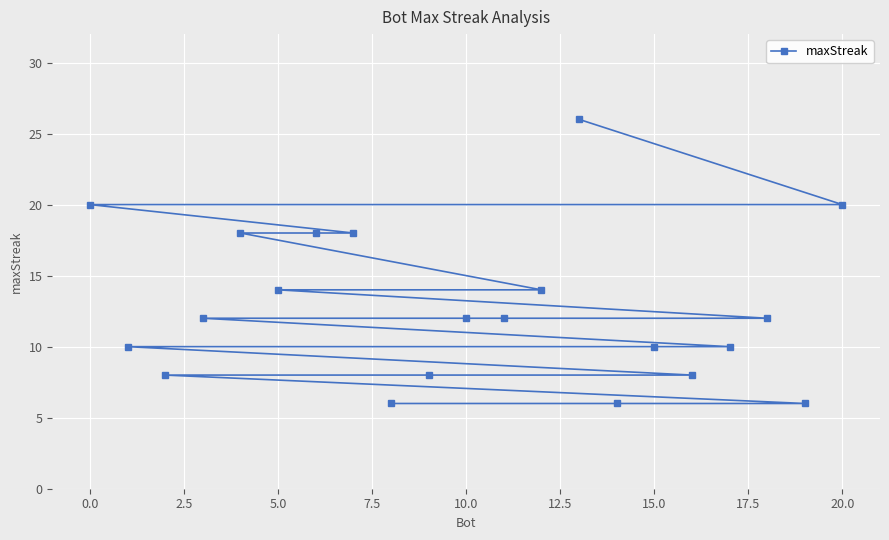

What is the maximum value shown in the chart?

26